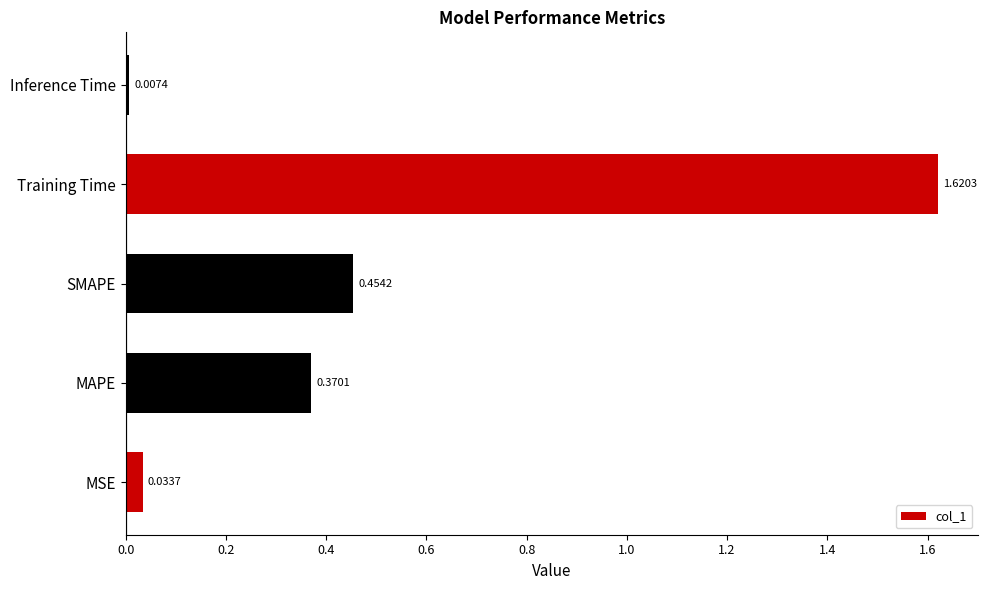

Count the number of data series in this chart.

1